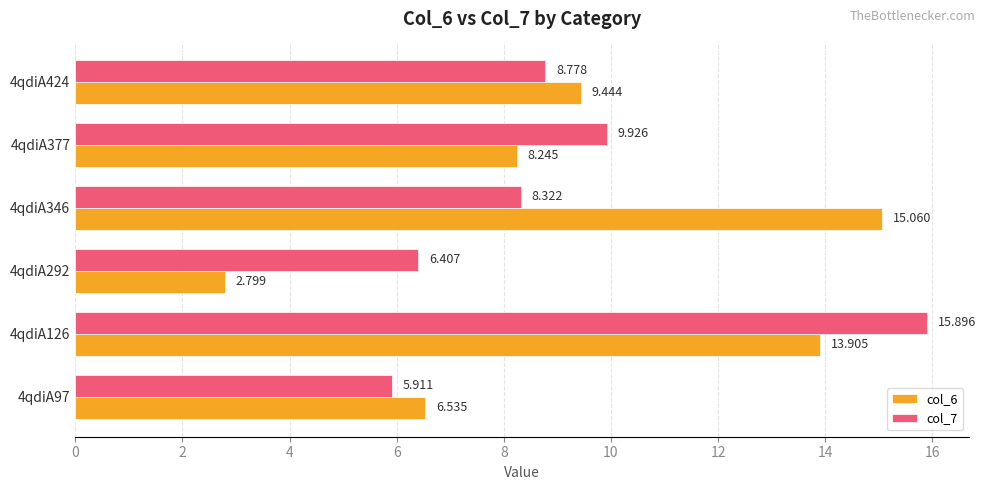

What is the difference between the maximum and minimum values in the col_6 series?

12.3